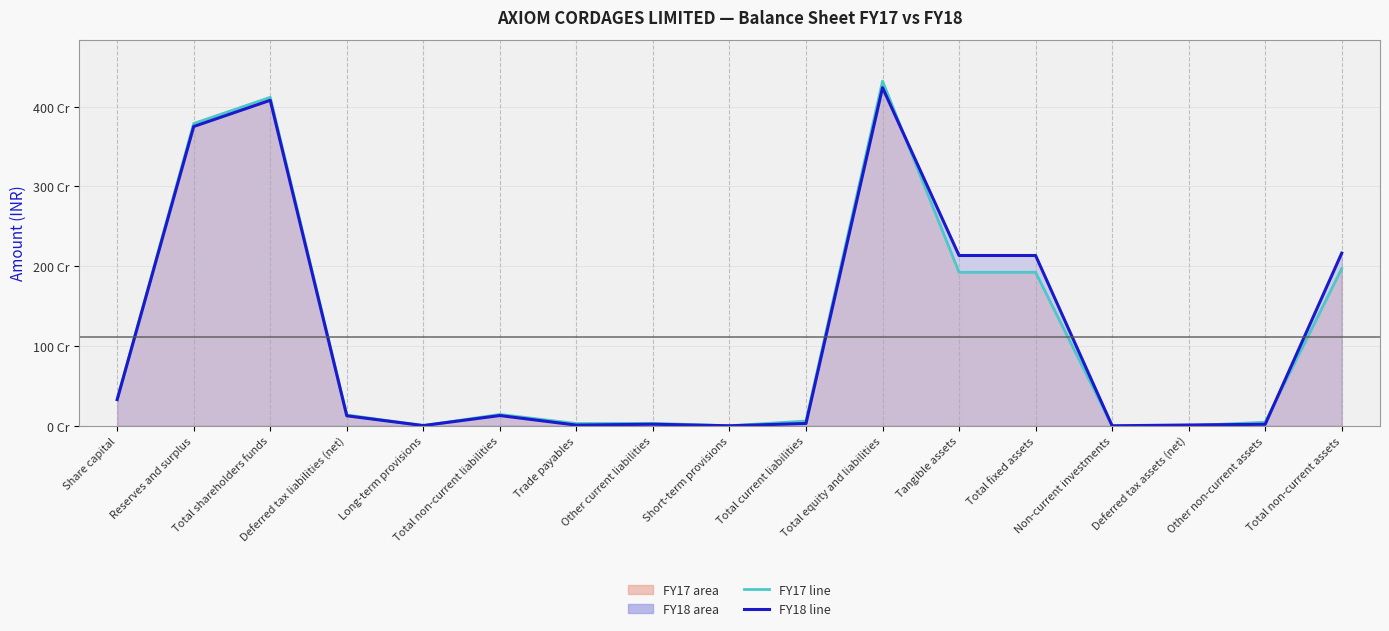

What is the value of the FY17 line point at the 8th from the left?

31030000